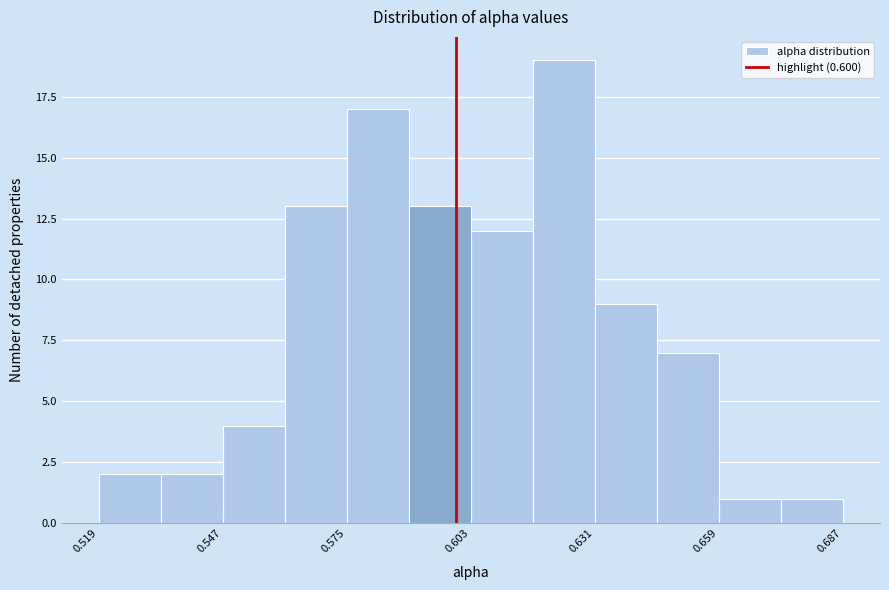

Around what value on the x-axis is the tallest bar? Give the approximate position of its centre, as read against the axis.

0.625